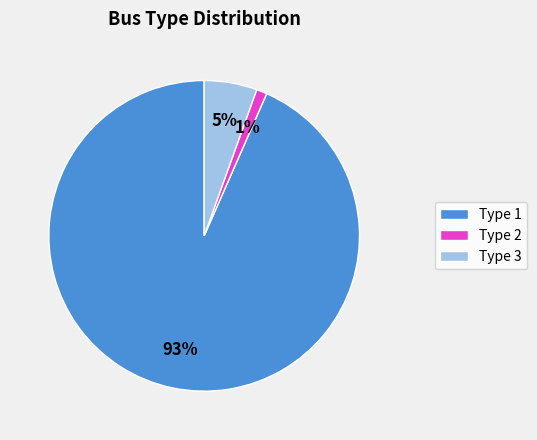

To the nearest percent, what is the combined percentage of Type 1 and Type 2?

95%